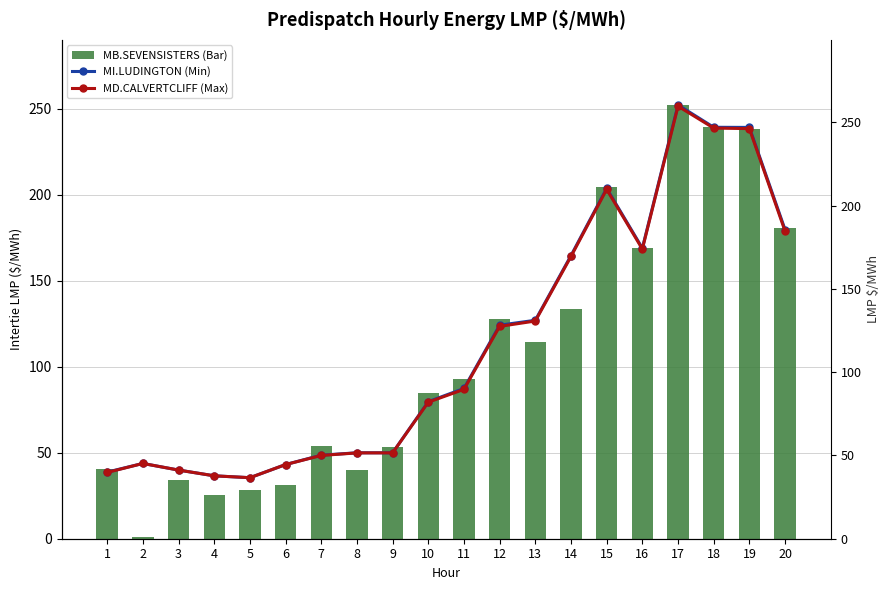

Between 9 and 15, which series saw the biggest shift?

MI.LUDINGTON_MISI